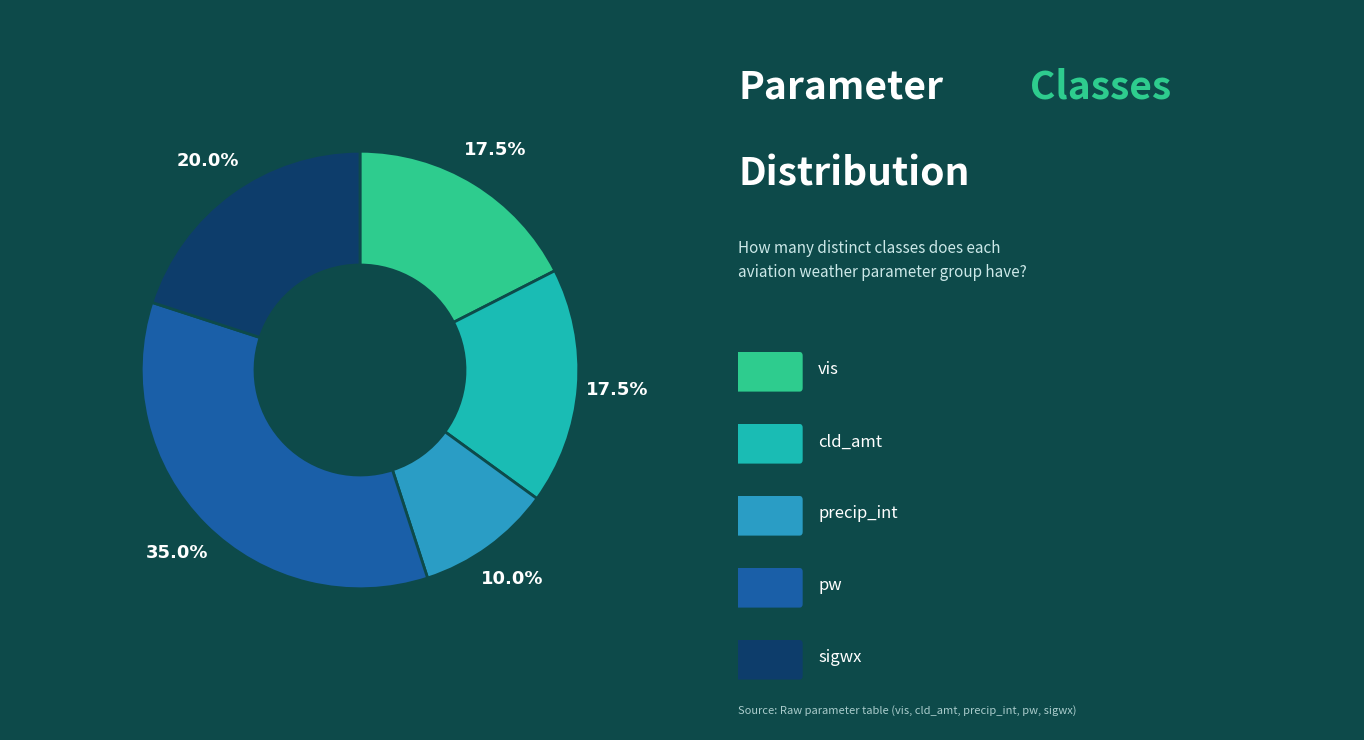

How many slices are in this pie chart?

5